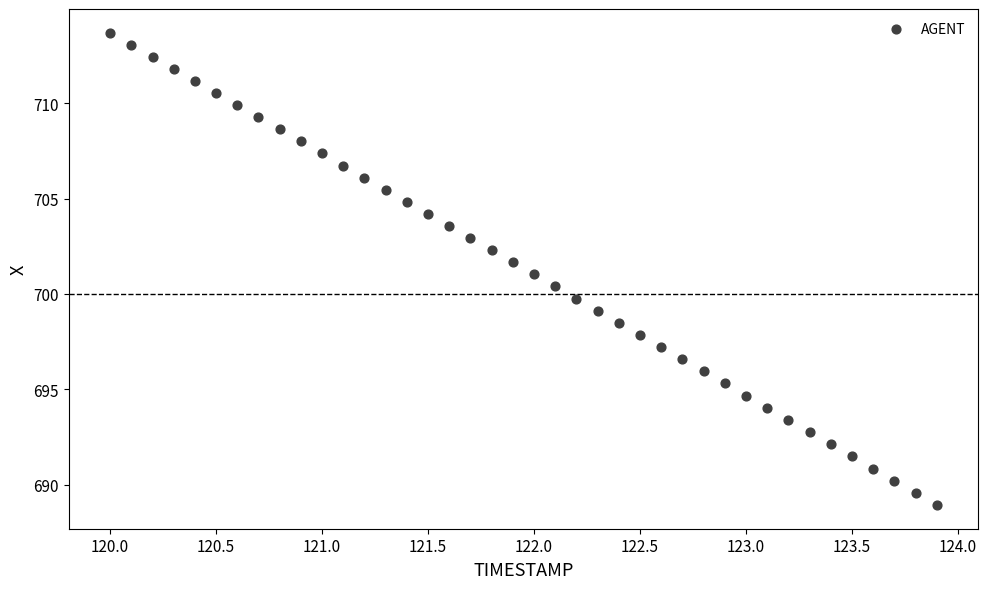

What is the range of Y values (max minus min)?

24.8